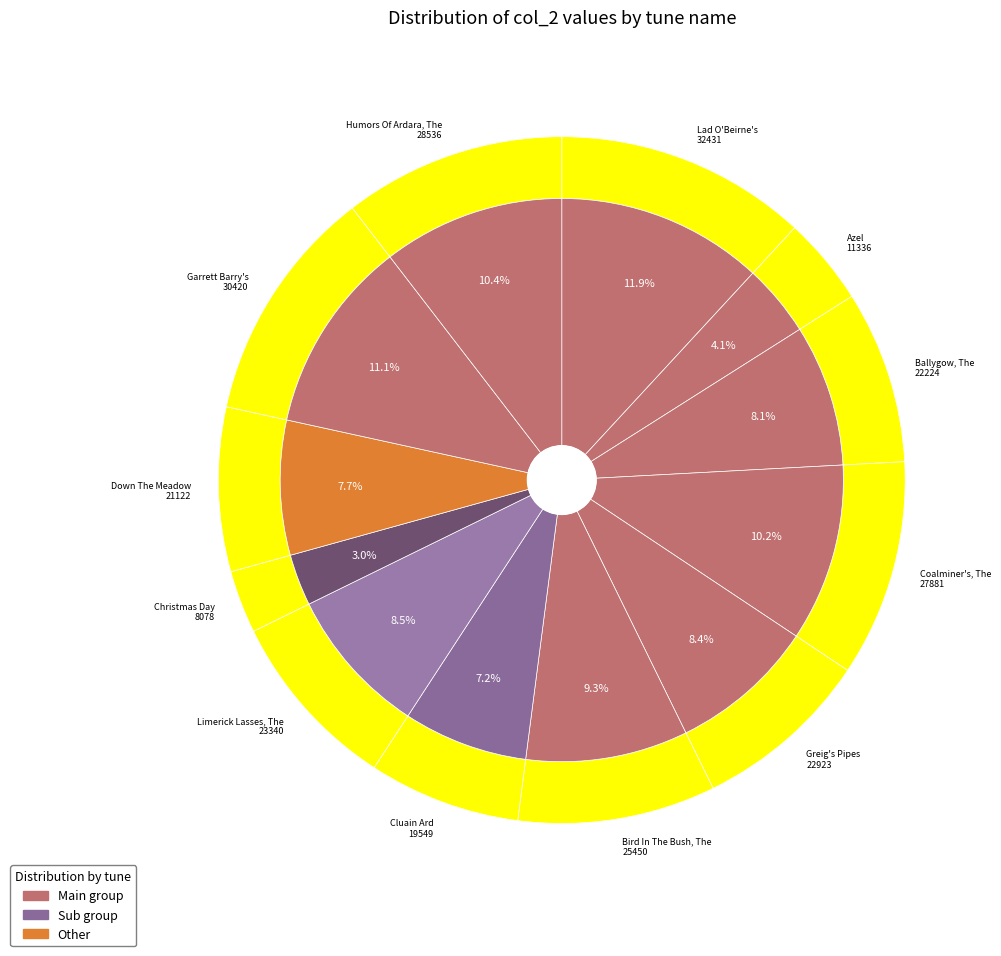

Count the number of slices in the pie.

12